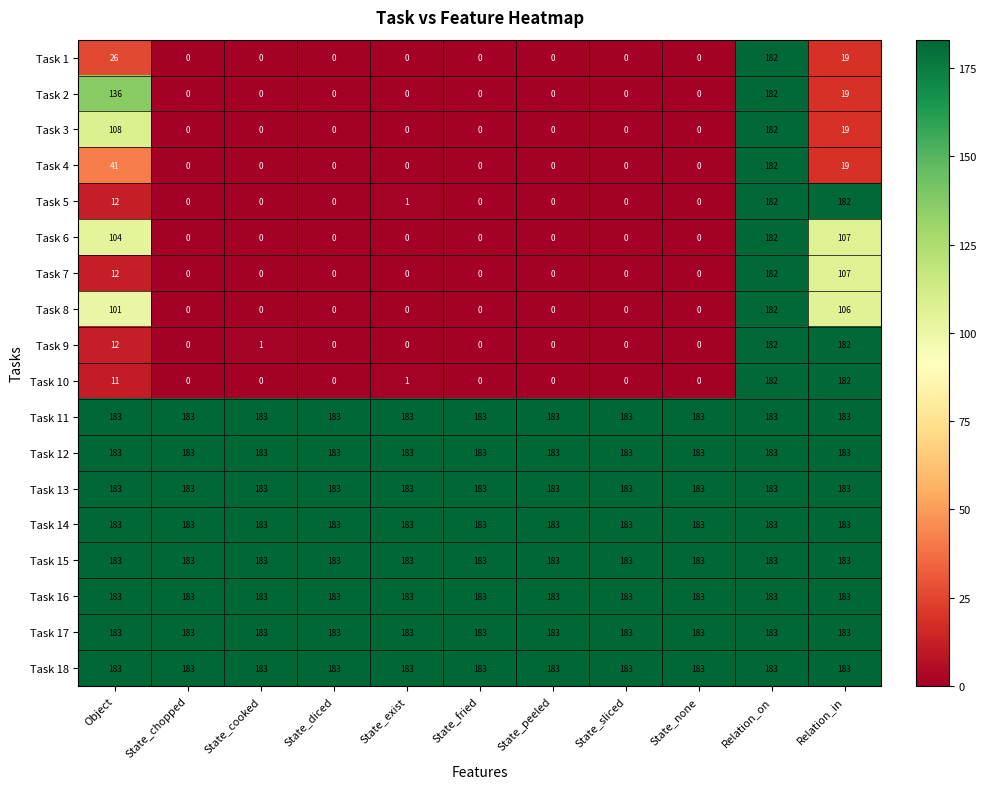

What is the difference between the maximum and second lowest values in the Task 6 series?

182